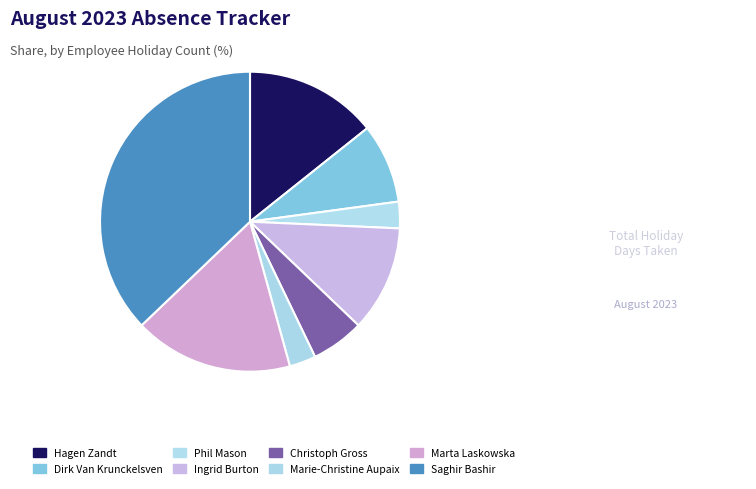

The Saghir Bashir slice represents 30% of the pie. True or false?

False